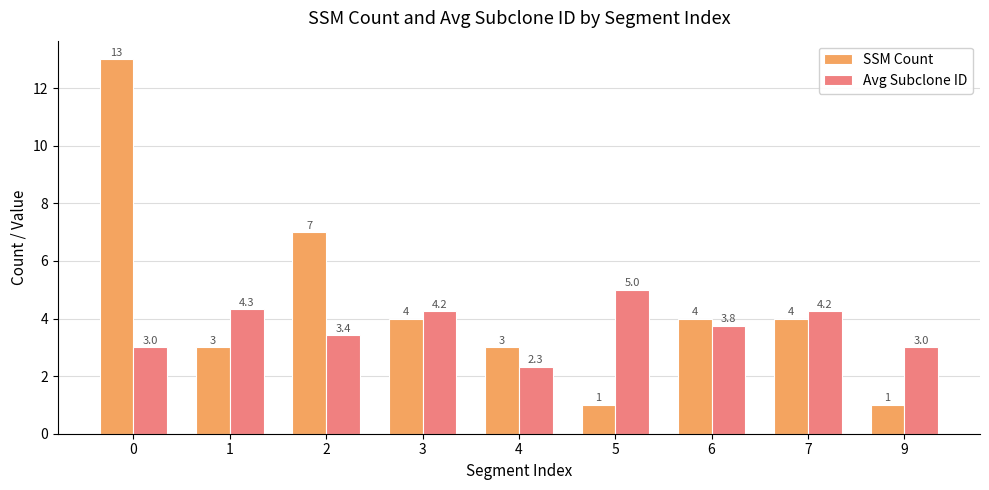

List the series in order of their overall mean, lowest first.

Avg Subclone ID, SSM Count